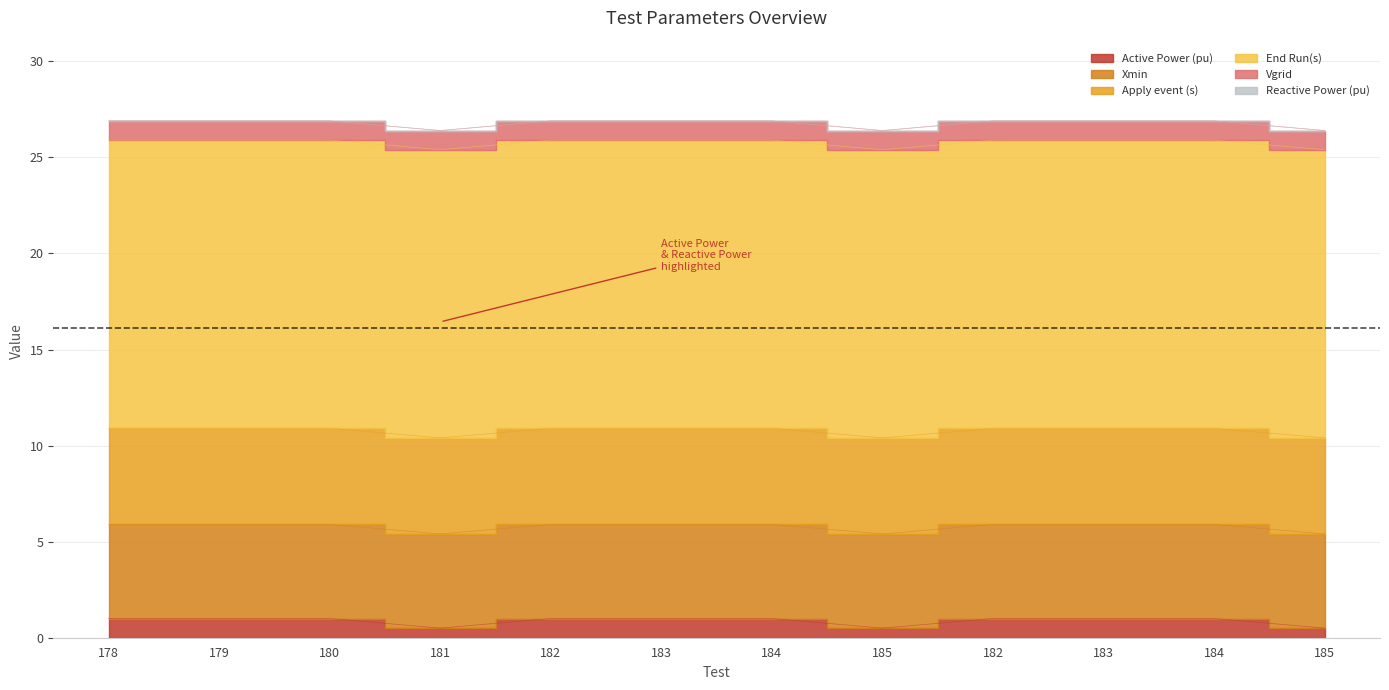

What is the spread (max minus min) of values at 182?

15.0